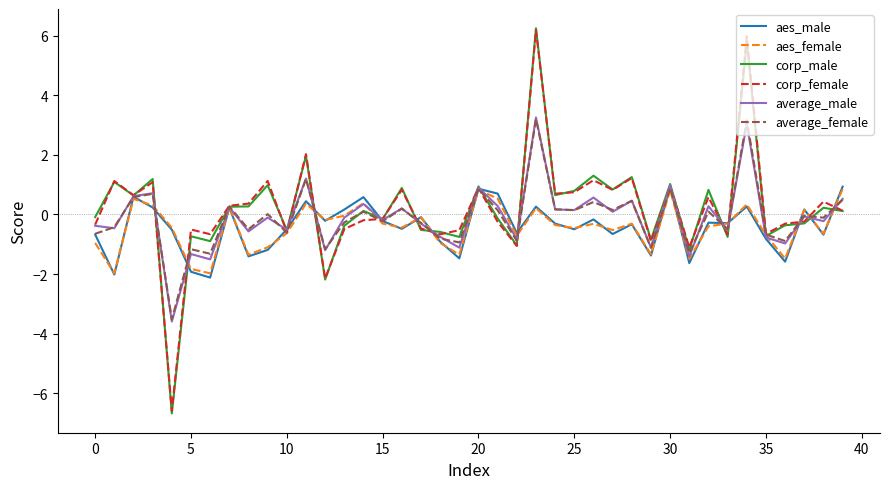

Which series has the largest range (max minus min)?

corp_male